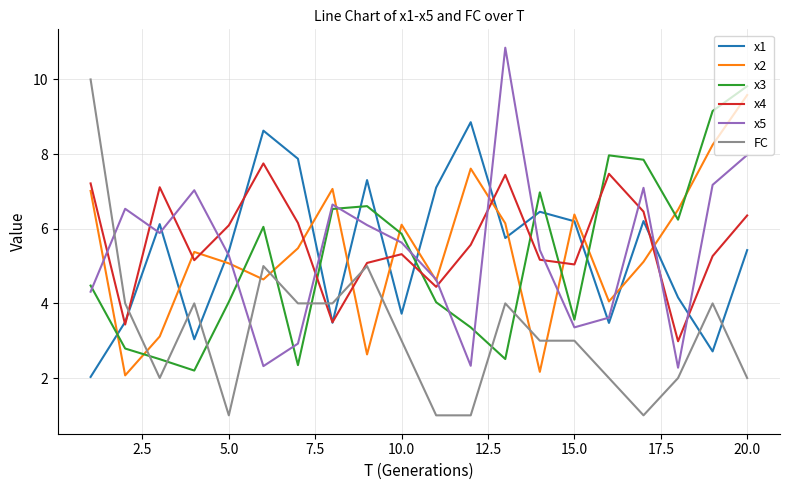

After their last crossing, which series has the higher values: x5 or x3?

x3